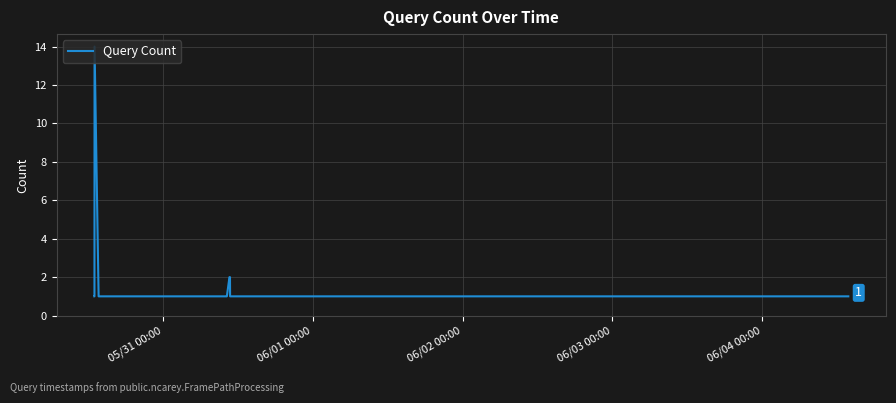

What is the difference between the maximum and minimum values?

13